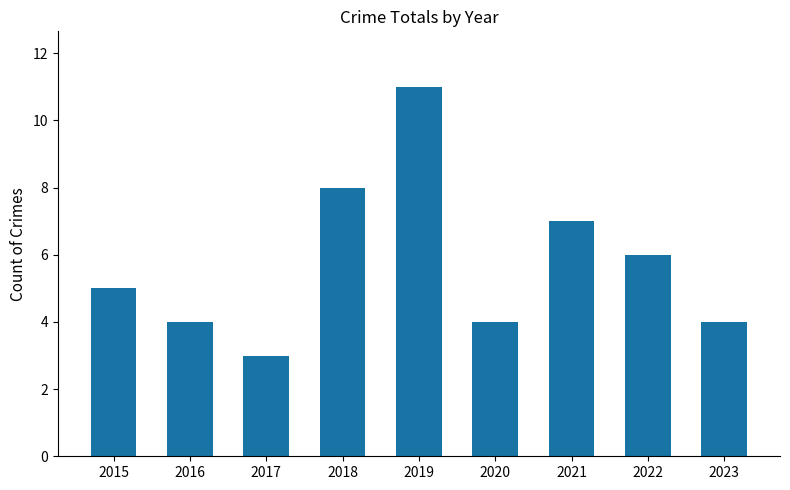

Read the value at 2015.

5